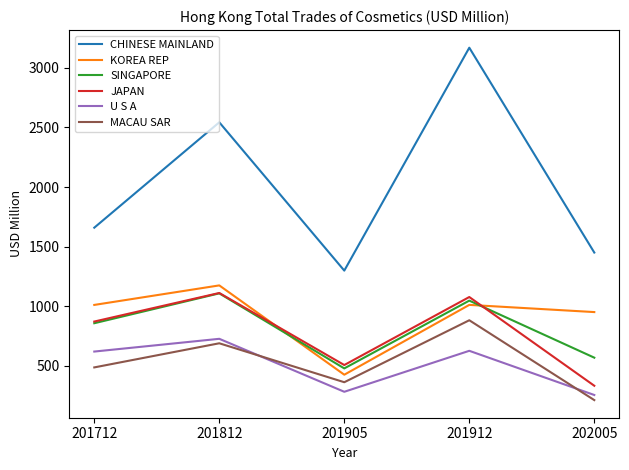

Rank the categories by MACAU SAR value from lowest to highest.

202005, 201905, 201712, 201812, 201912